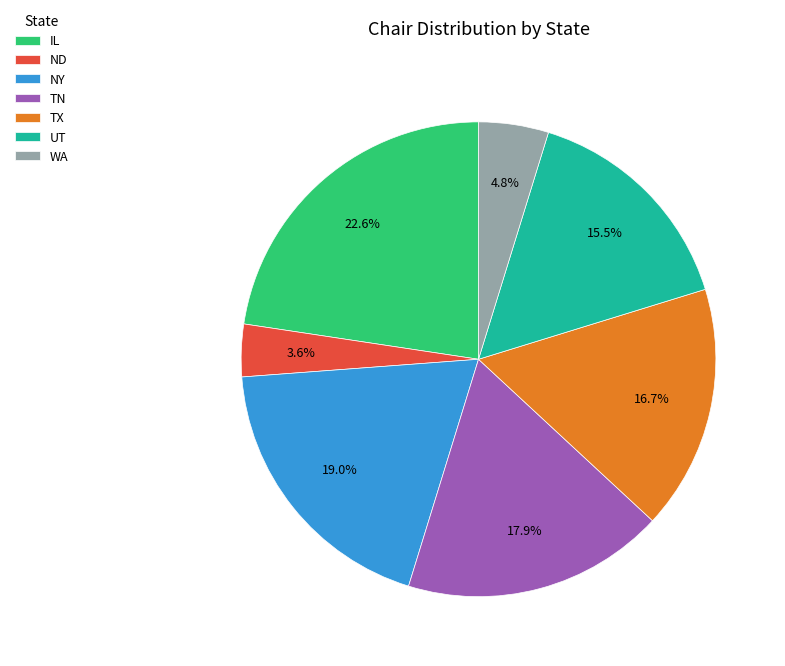

Which has a higher value, IL or UT?

IL